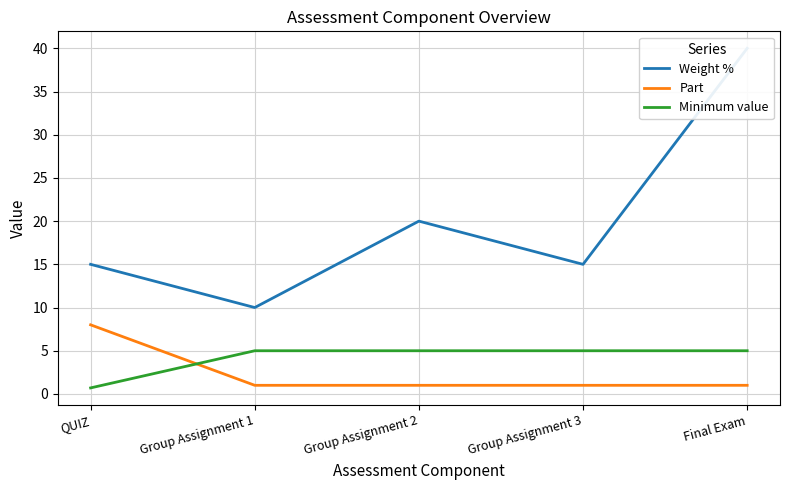

Count the Minimum value values in the range 5 to 6.

4